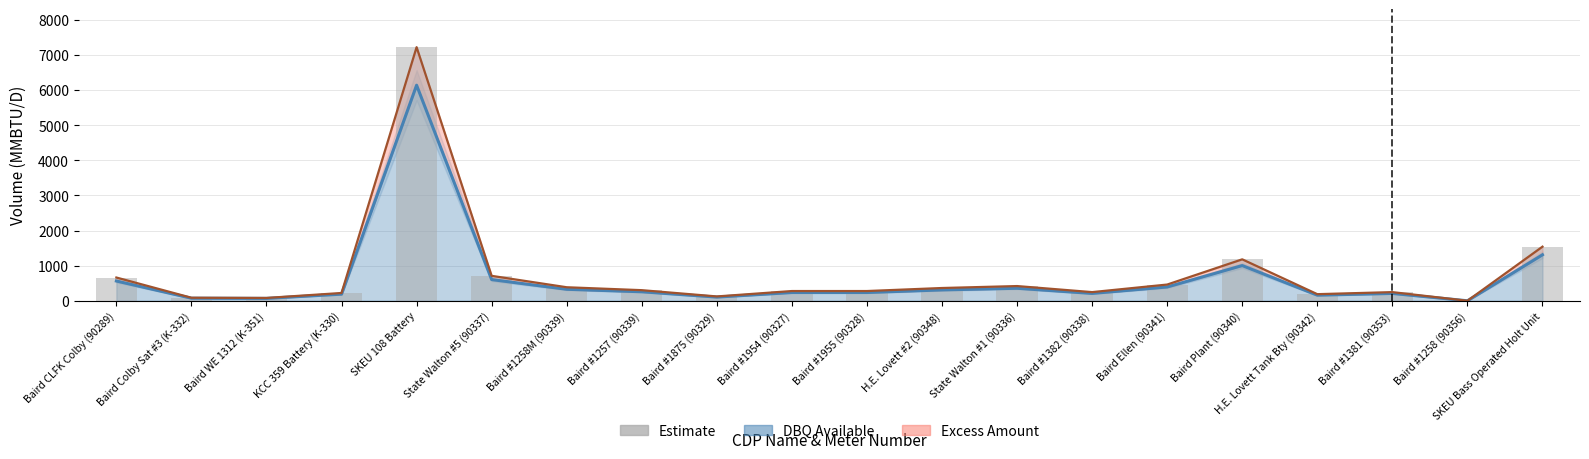

How many data points does each series have?

20